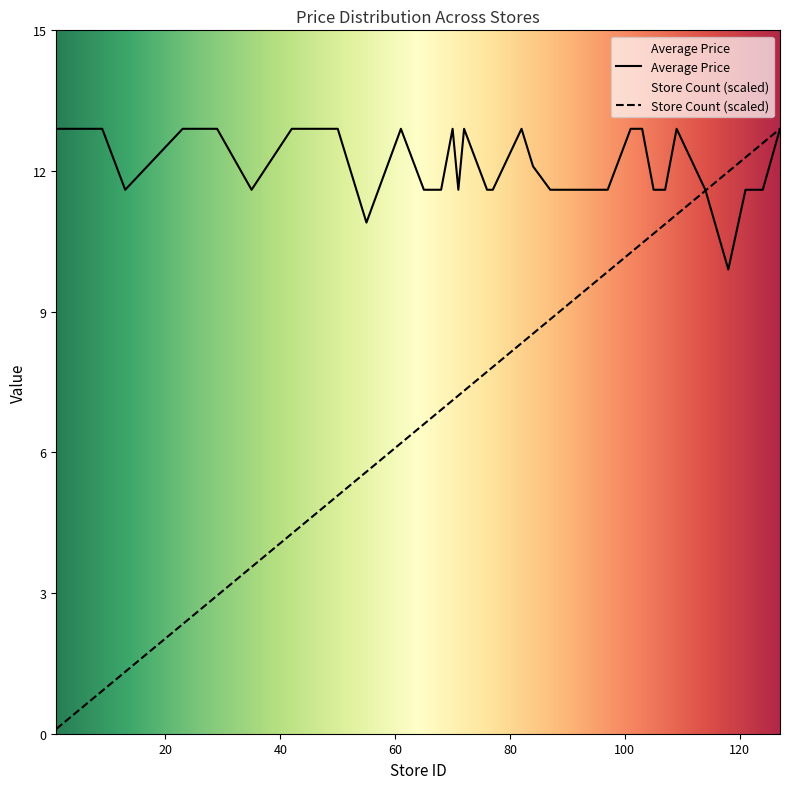

What is the lowest value of the Average Price series?

9.9